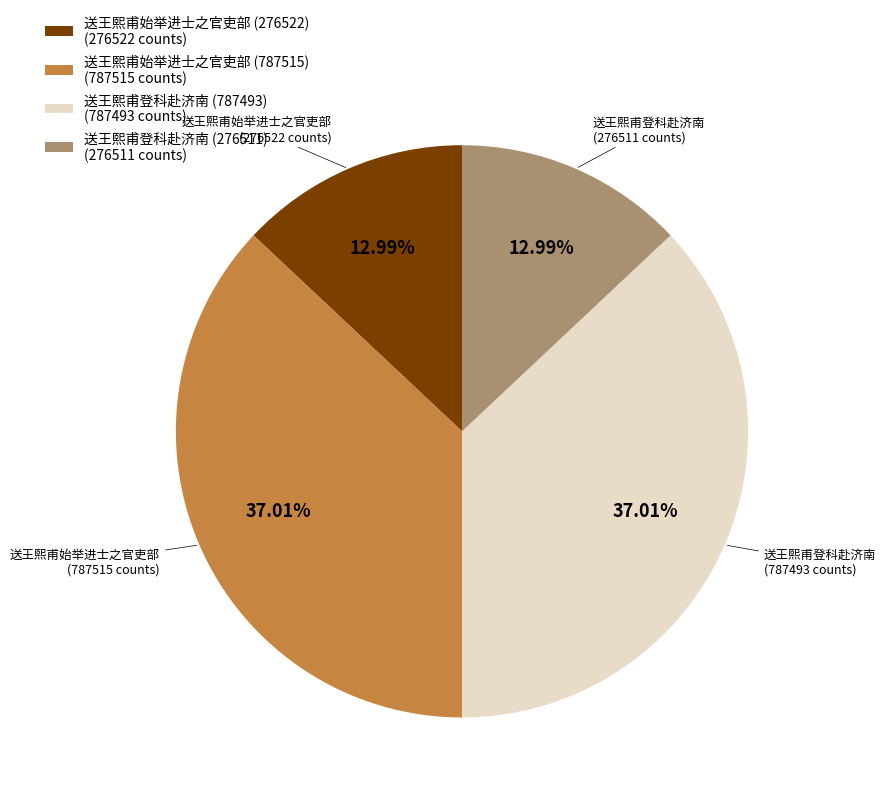

True or false: 送王熙甫登科赴济南 (787493) accounts for 51% of the total.

False